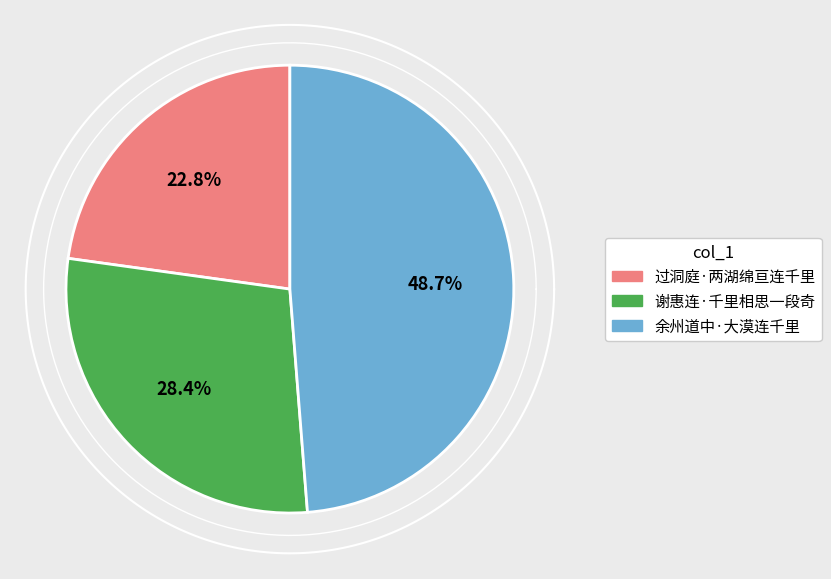

Which slice is the smallest?

过洞庭·两湖绵亘连千里